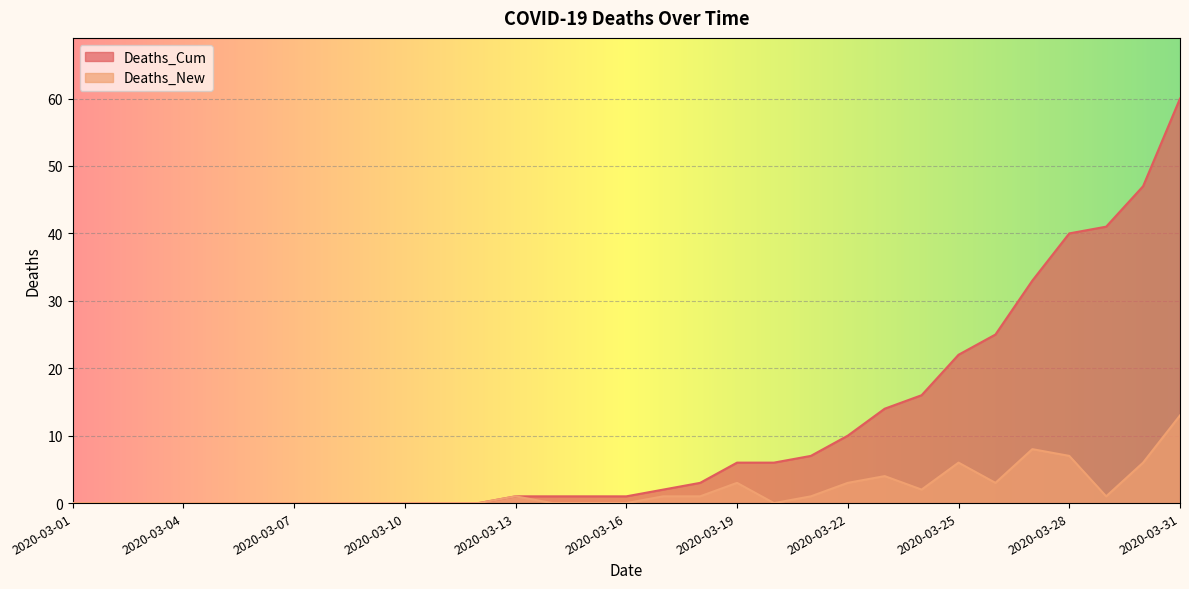

True or false: Deaths_Cum and Deaths_New intersect in this chart.

False